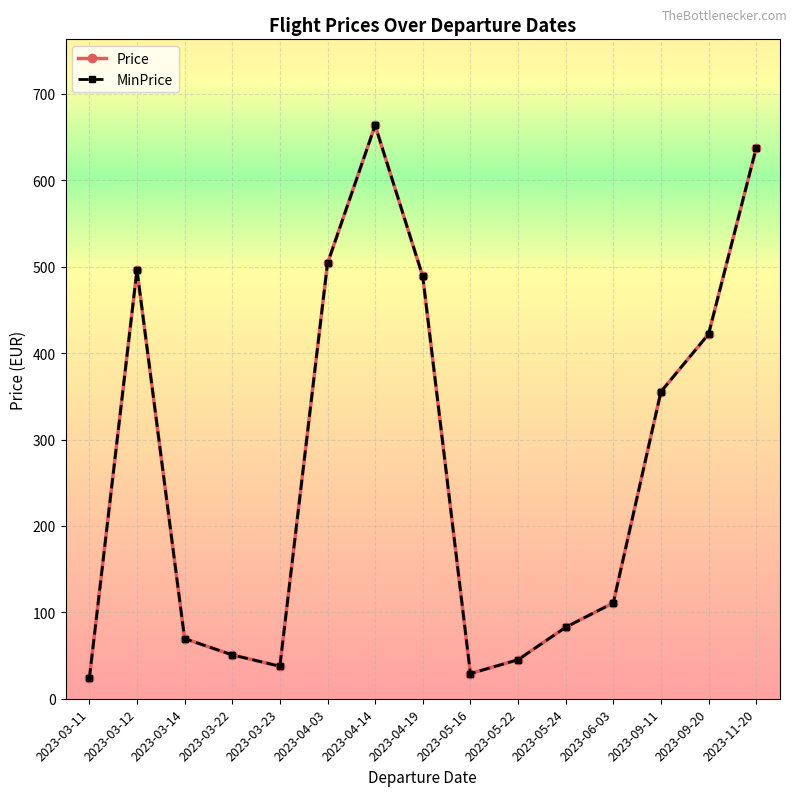

What is the total value across all series at 2023-05-24?

165.4